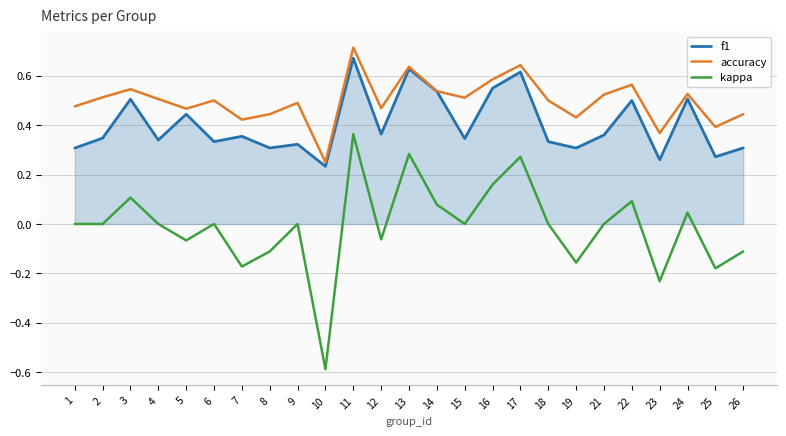

Which series changed the most between 11 and 16?

kappa